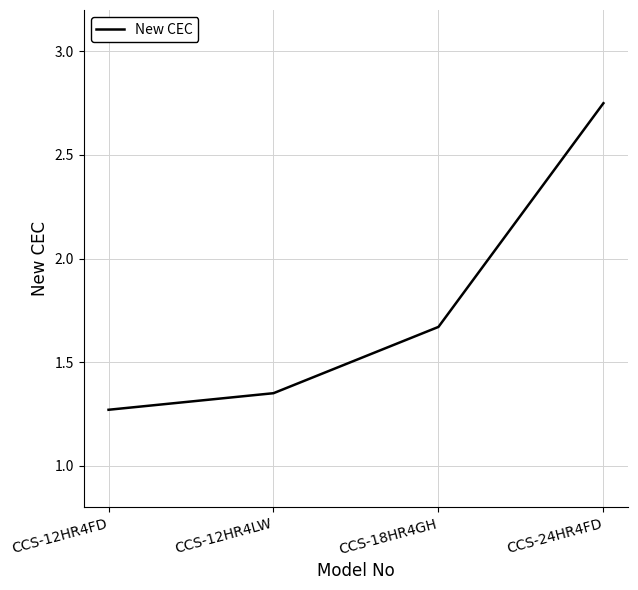

True or false: the data shows 4.7 at CCS-24HR4FD.

False